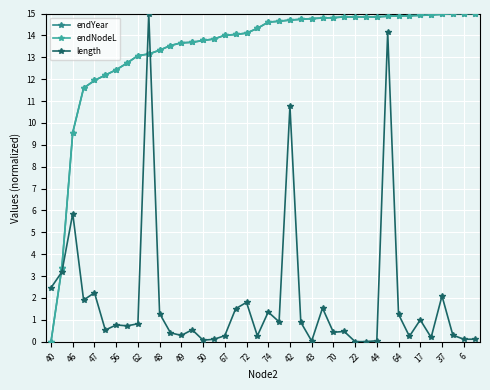

What is the highest value of the length series?

15.0